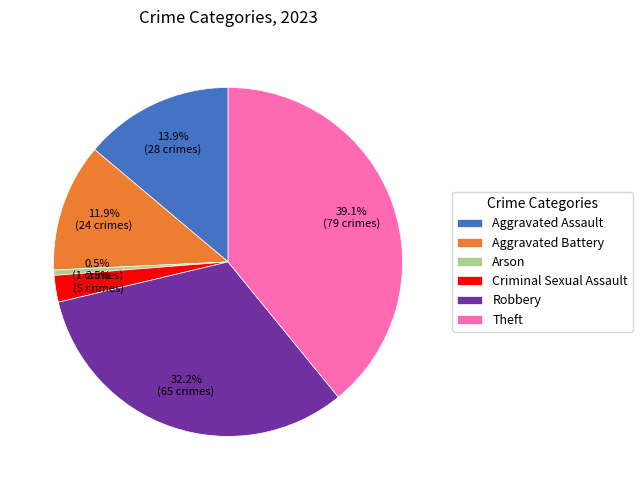

The Aggravated Assault slice represents 14% of the pie. True or false?

True